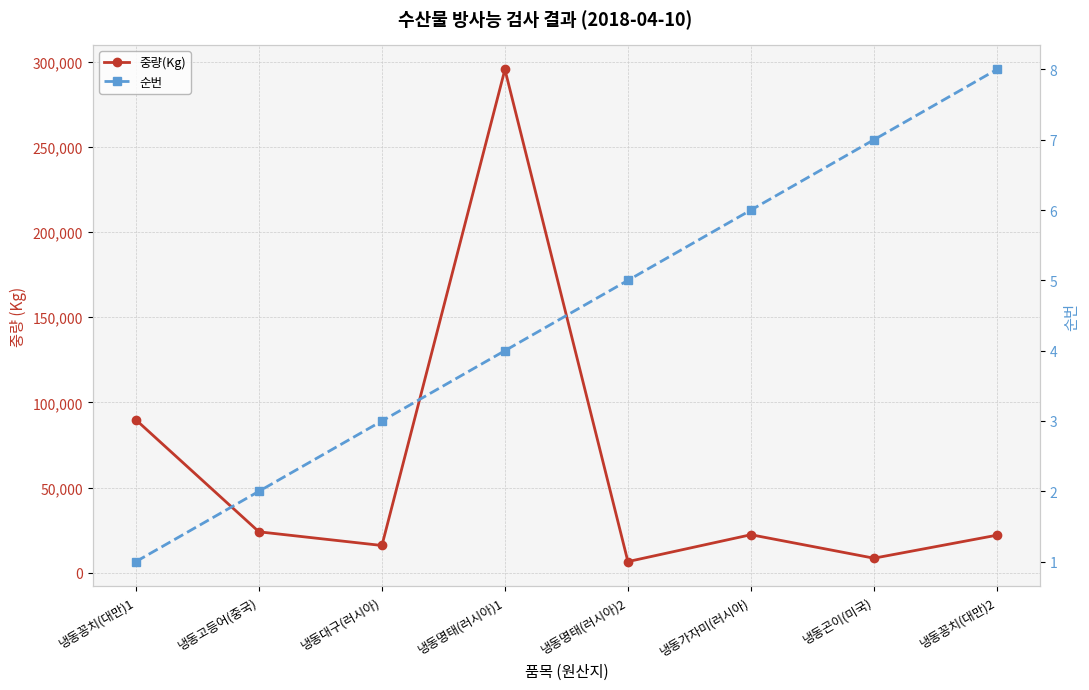

True or false: 중량(Kg) and 순번 cross at least once.

False